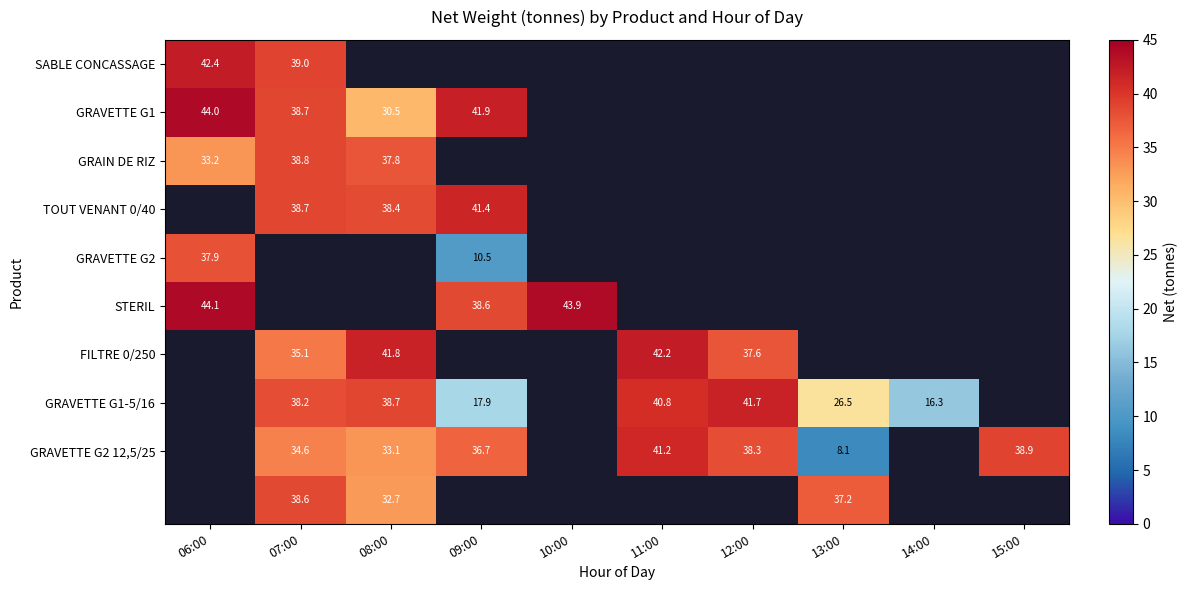

Count the number of data series in this chart.

10